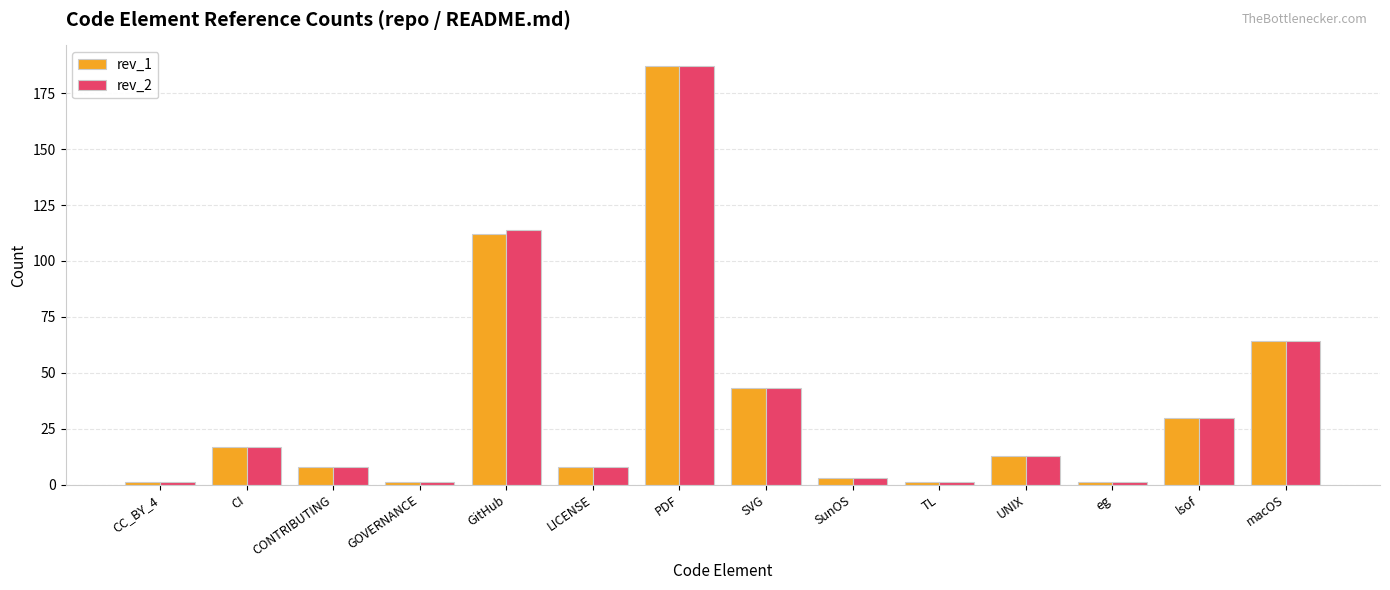

Reading left to right, what are all the values shown in this chart?

rev_1: CC_BY_4=1	CI=17	CONTRIBUTING=8	GOVERNANCE=1	GitHub=112	LICENSE=8	PDF=187	SVG=43	SunOS=3	TL=1	UNIX=13	eg=1	lsof=30	macOS=64
rev_2: CC_BY_4=1	CI=17	CONTRIBUTING=8	GOVERNANCE=1	GitHub=114	LICENSE=8	PDF=187	SVG=43	SunOS=3	TL=1	UNIX=13	eg=1	lsof=30	macOS=64